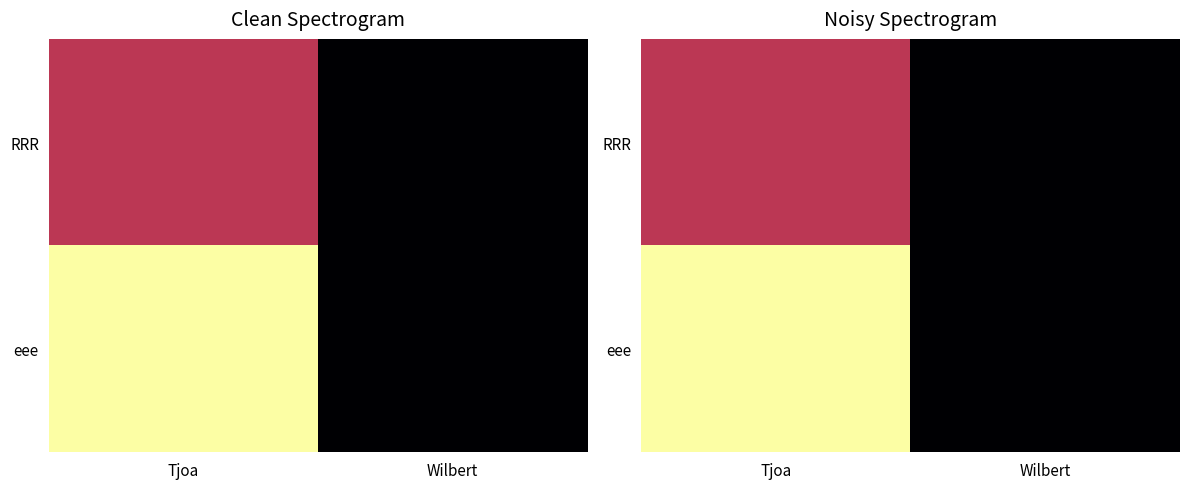

Rank the series by their maximum value, from lowest to highest.

RRR, eee